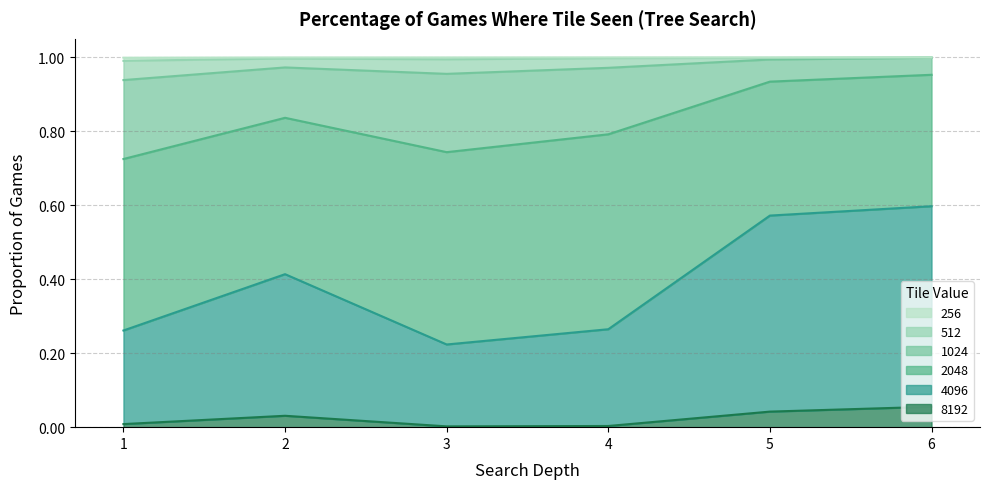

True or false: 4096 and 1024 cross at least once.

False